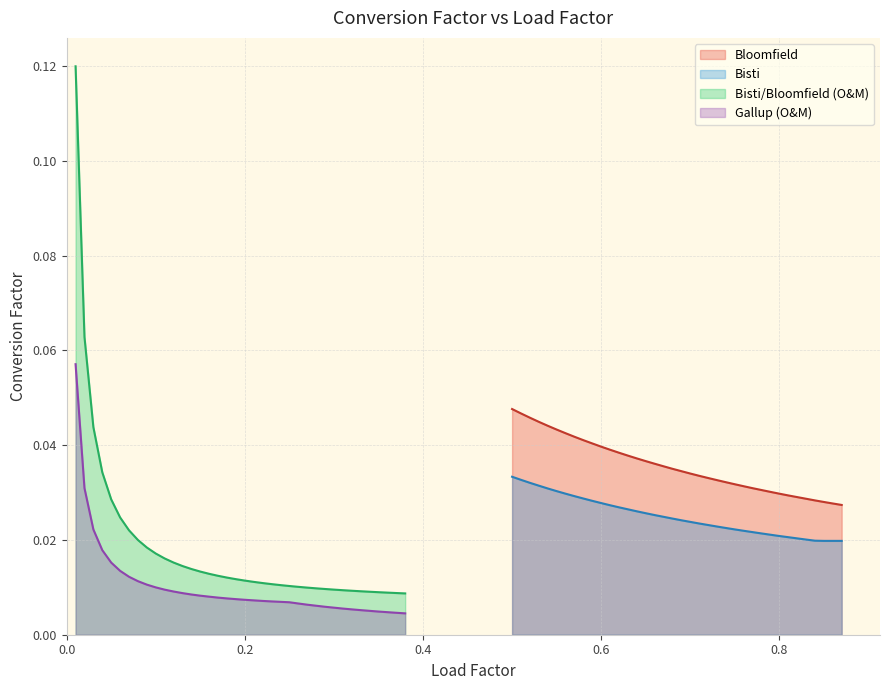

True or false: Bloomfield and Bisti intersect in this chart.

False